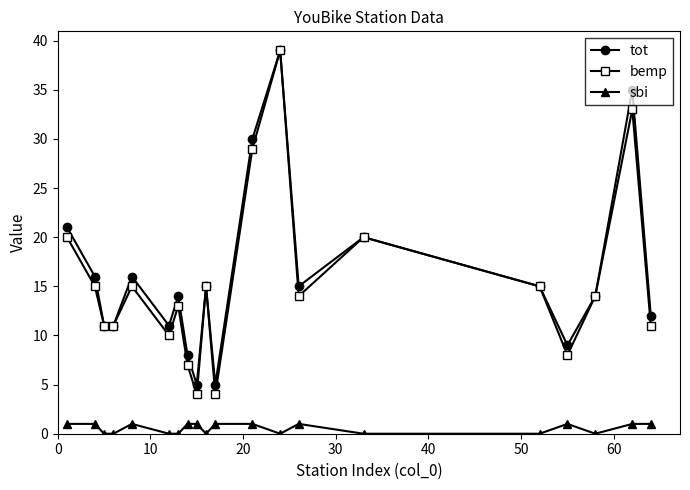

What are all the series names shown in the legend?

tot, bemp, sbi